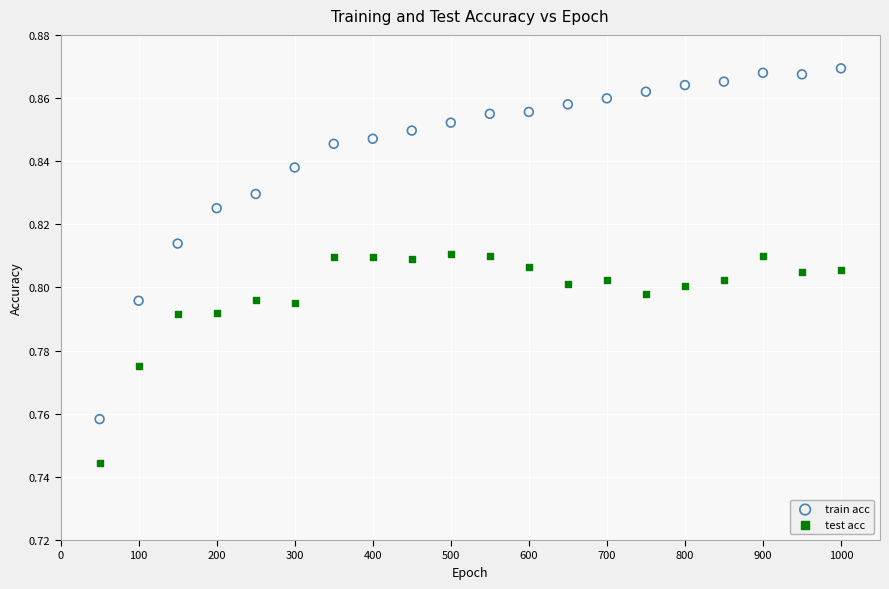

What is the X range (max minus min) for the scatter plot?

950.0